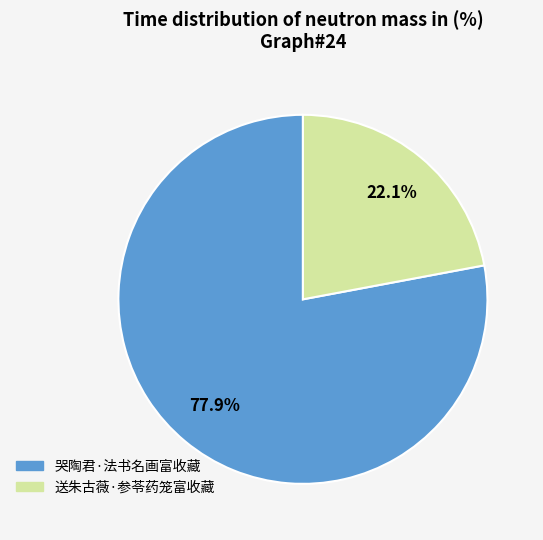

Count the number of slices in the pie.

2